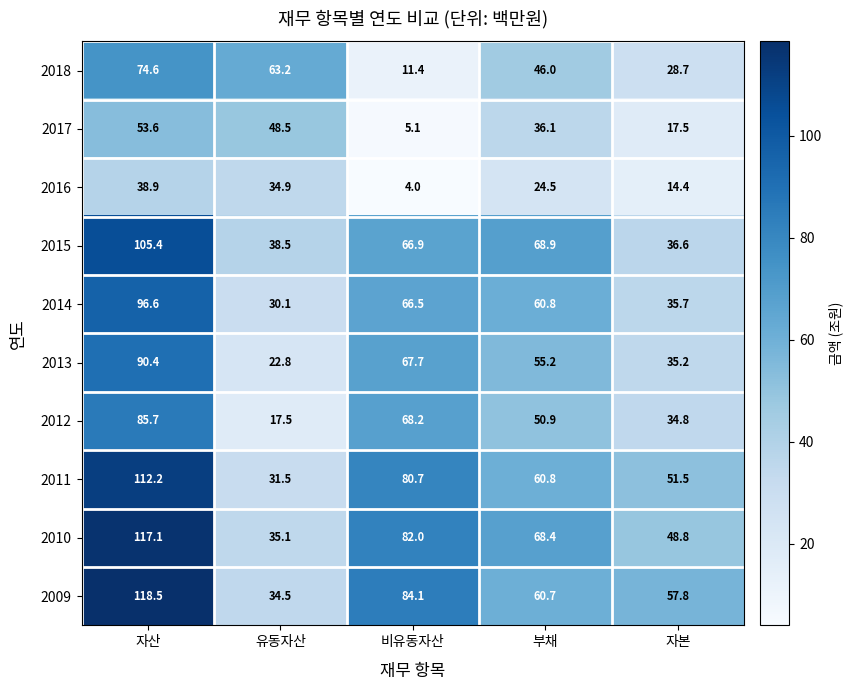

At which category is the sum across all series the highest?

자산